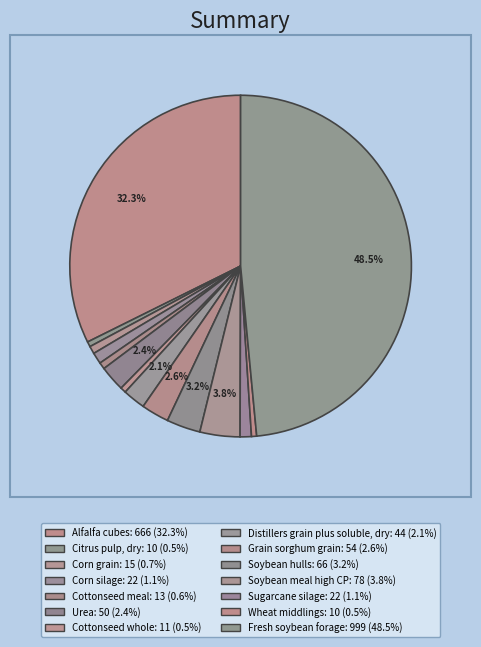

True or false: Fresh soybean forage accounts for 48% of the total.

True